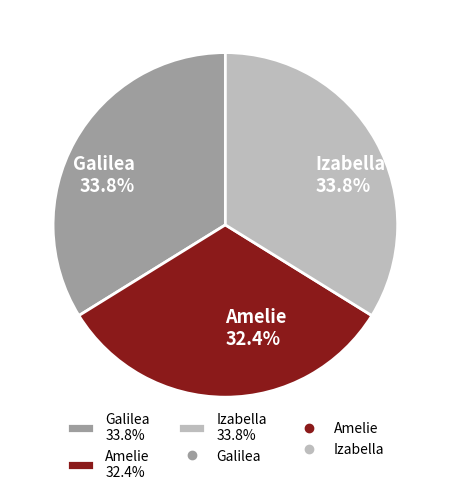

True or false: Amelie accounts for 23% of the total.

False